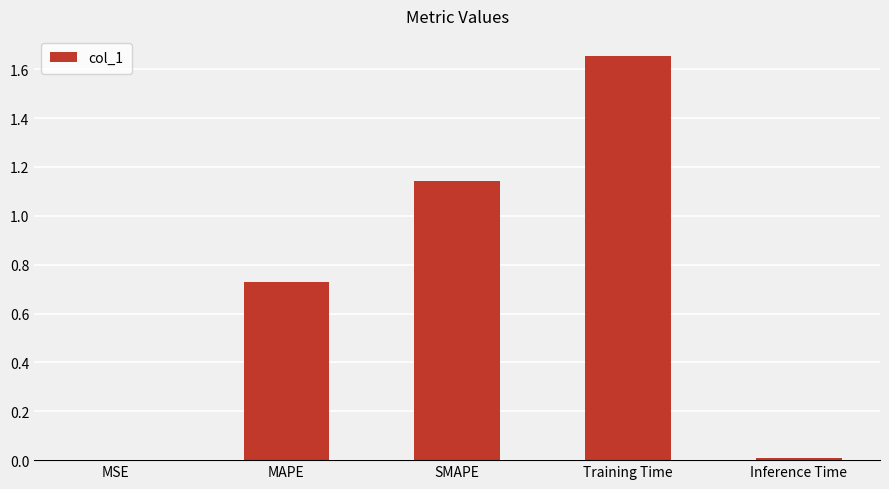

The chart shows a value of 2.9 at Training Time. True or false?

False